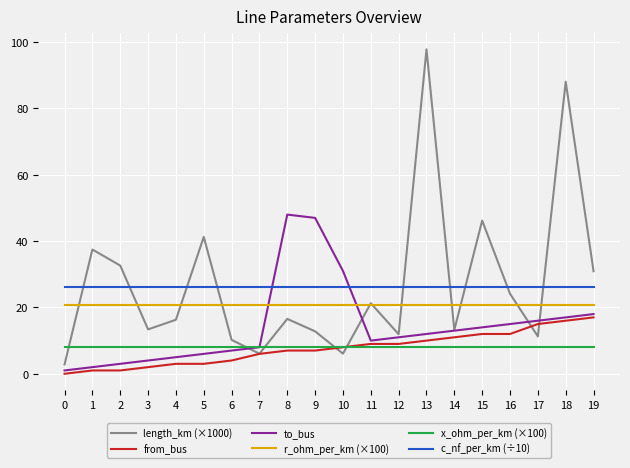

Is the value of from_bus at 3 greater than the value of to_bus at 8?

No